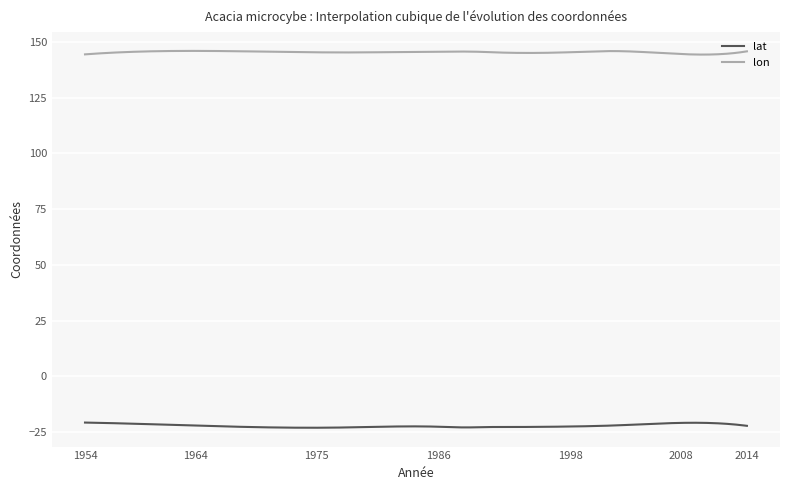

True or false: lat and lon intersect in this chart.

False